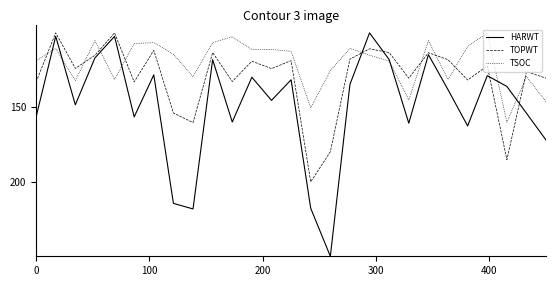

List the series in order of their peak value, lowest first.

TSOC, TOPWT, HARWT